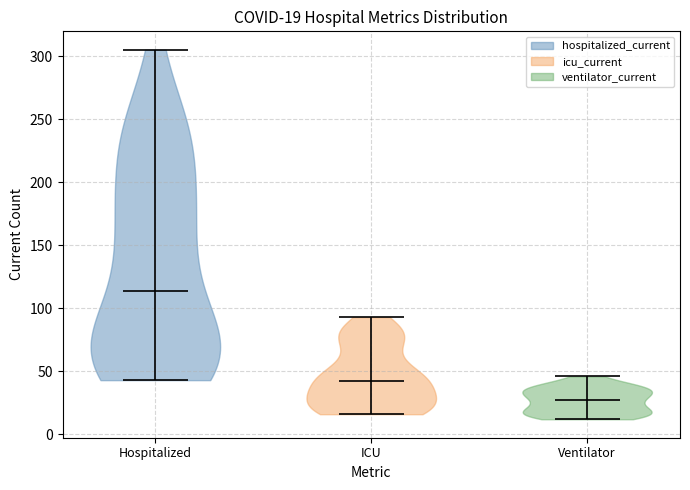

Which violin has the lowest median line?

Ventilator